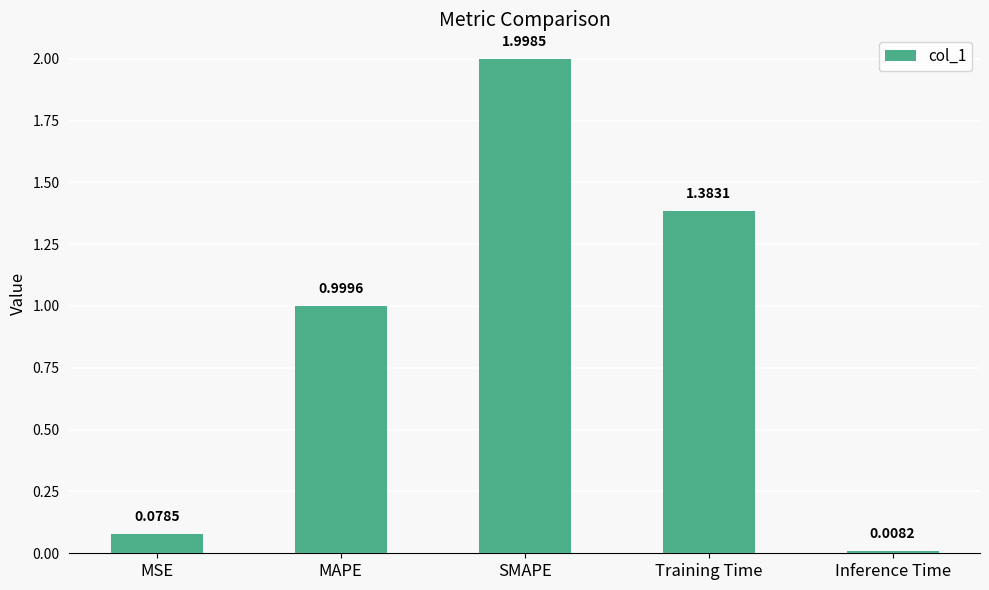

What is the difference between the second highest and second lowest values?

1.3